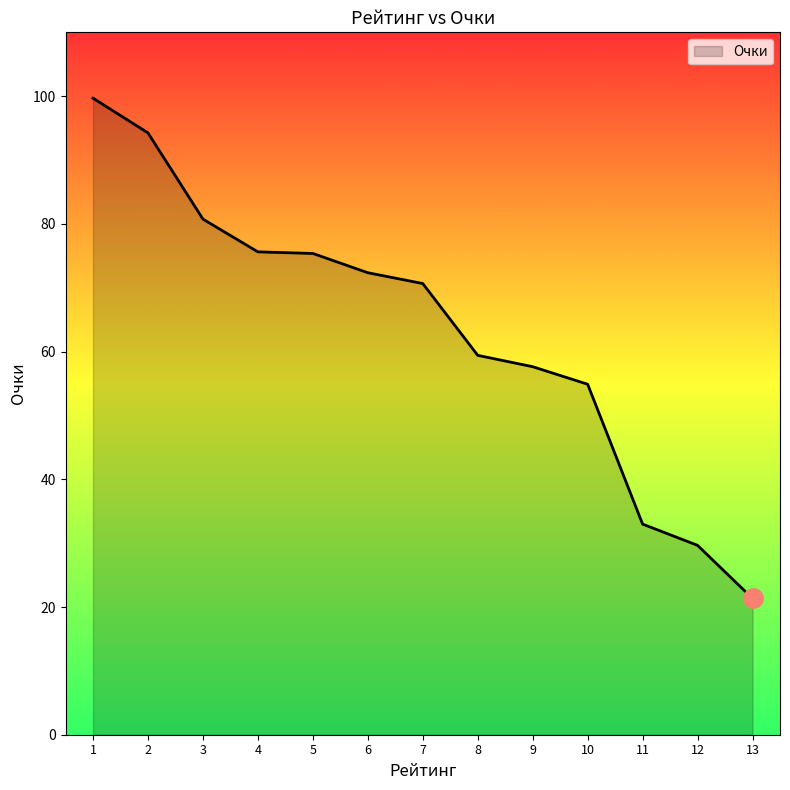

What is the change in value from 1 to 2?

-5.4